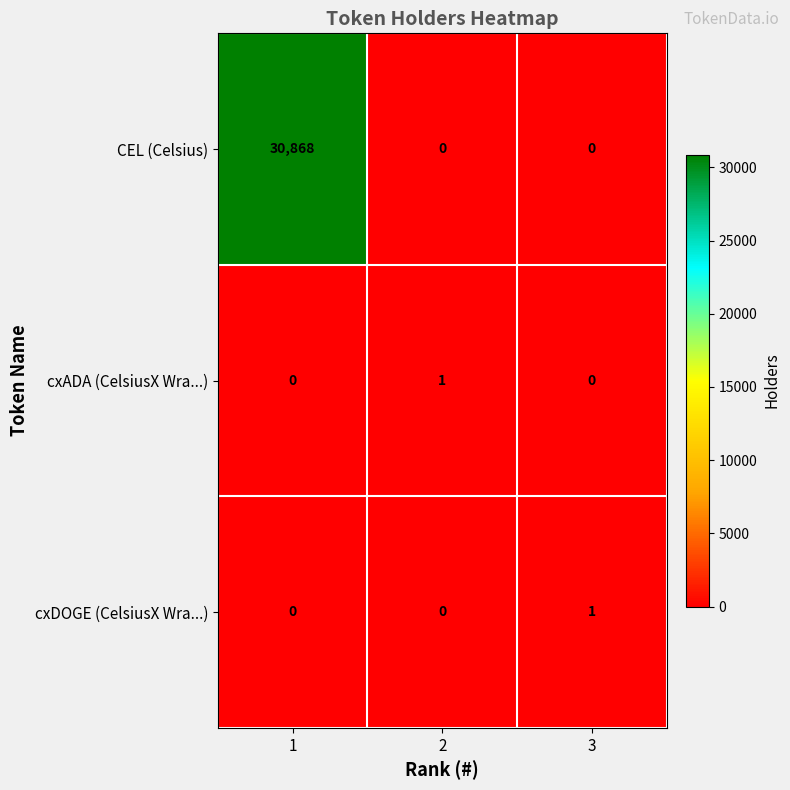

Which series has the largest range (max minus min)?

CEL (Celsius)